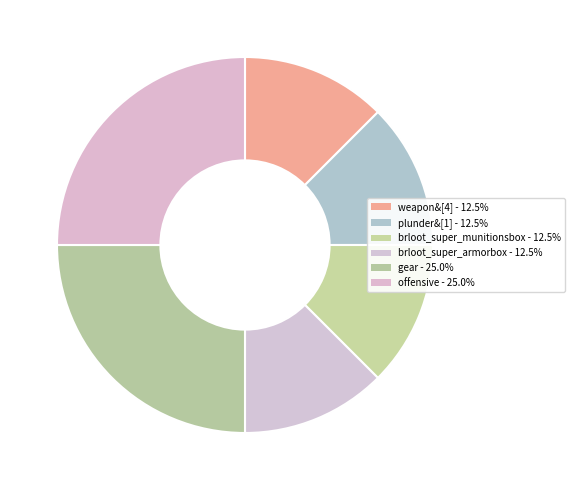

Count the number of slices in the pie.

6